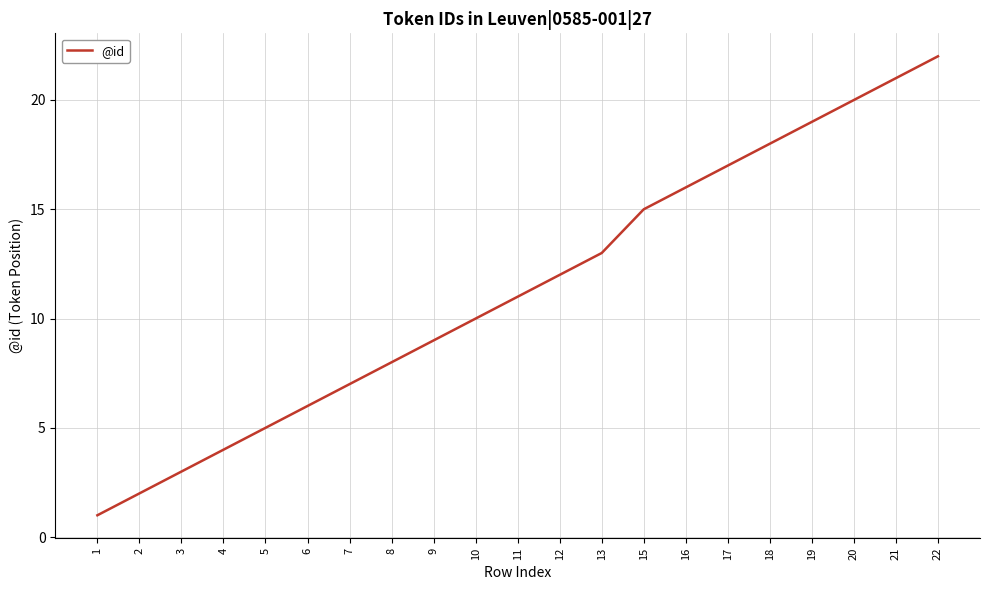

The chart shows a value of 6 at 6. True or false?

True